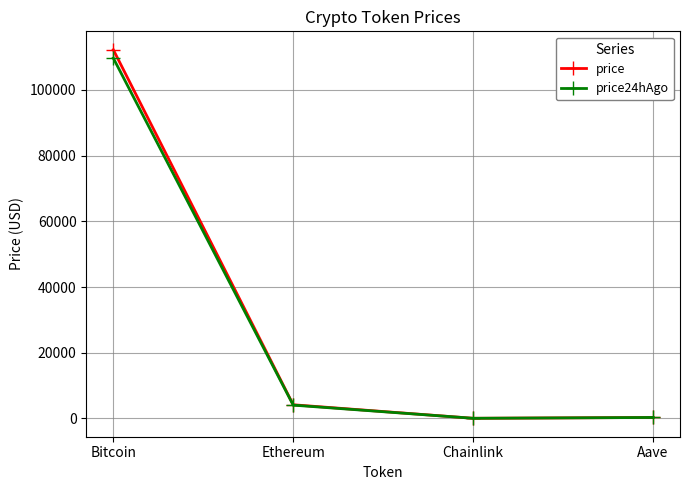

At which category does price24hAgo reach its first local valley?

Chainlink